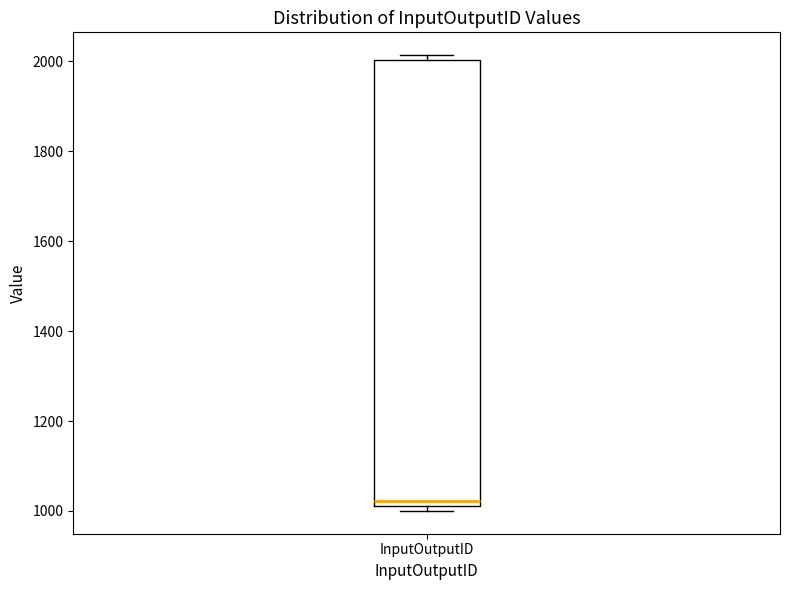

Where is the upper edge of the box for InputOutputID on the y-axis? The values are not printed on the chart, so give them approximately, as read against the axis.

2000